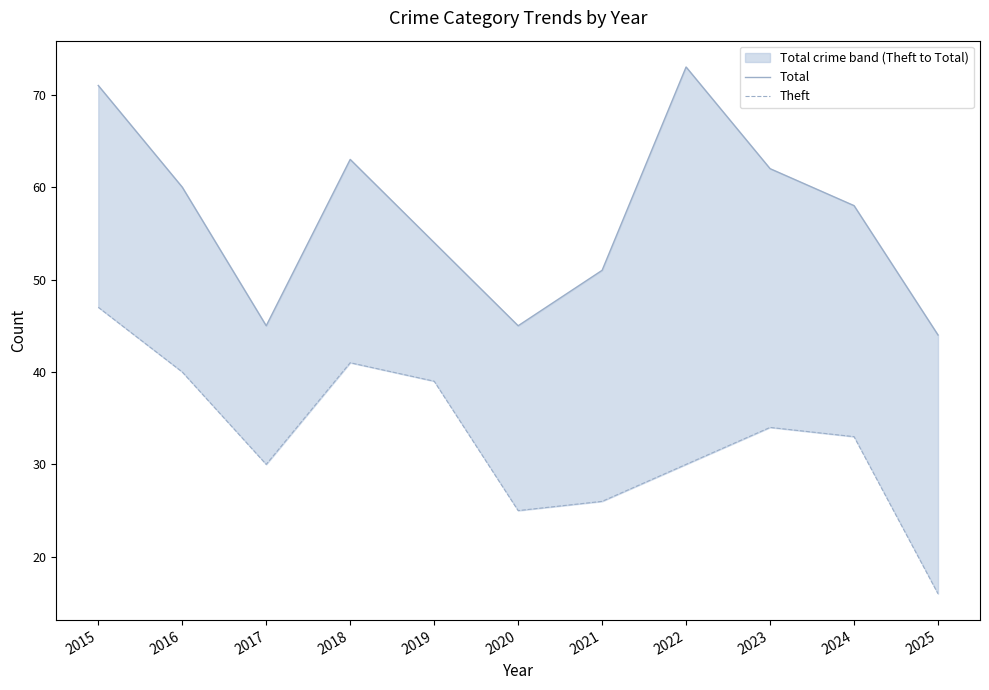

The Theft series shows 67 at 2019. True or false?

False